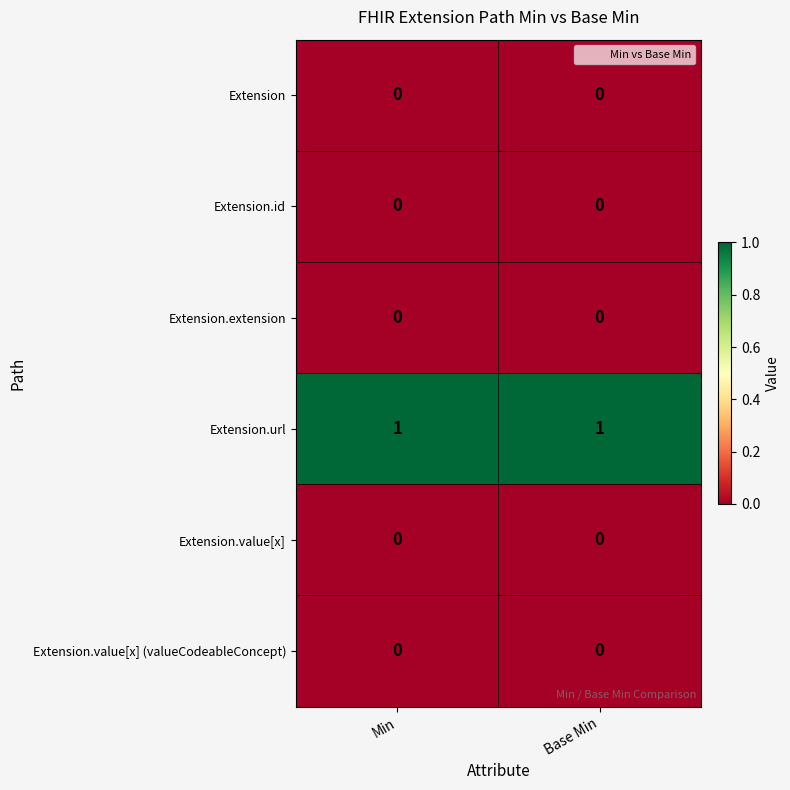

Reading right to left, list all the values displayed in this chart.

Extension: 0	0
Extension.id: 0	0
Extension.extension: 0	0
Extension.url: 1	1
Extension.value[x]: 0	0
Extension.value[x] (valueCodeableConcept): 0	0